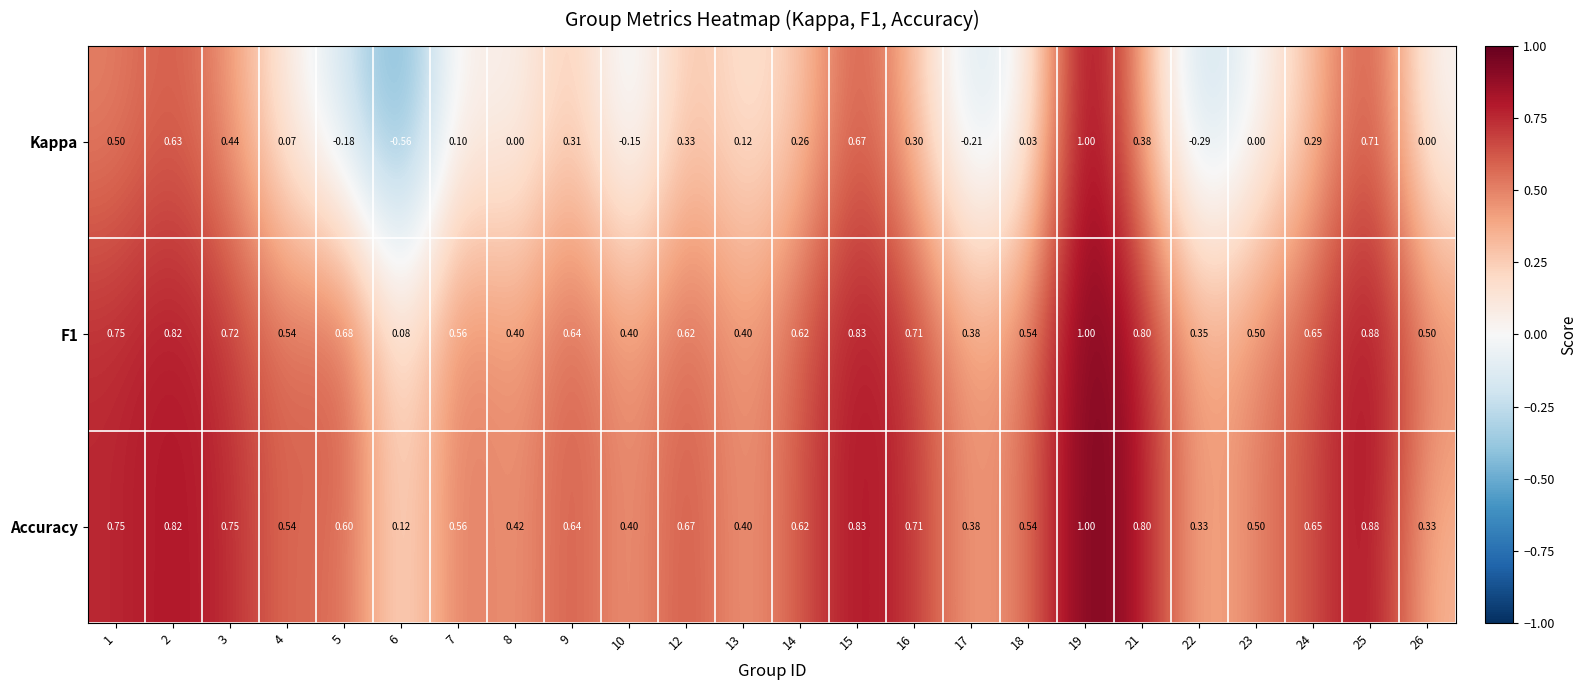

At how many categories does at least one series exceed 0?

24